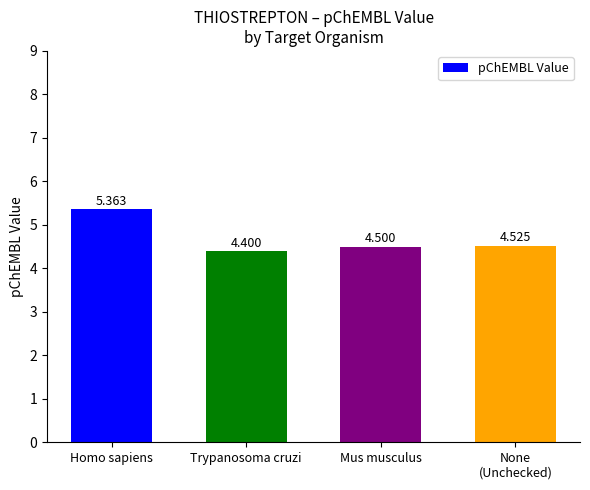

What is the minimum value shown in the chart?

4.4